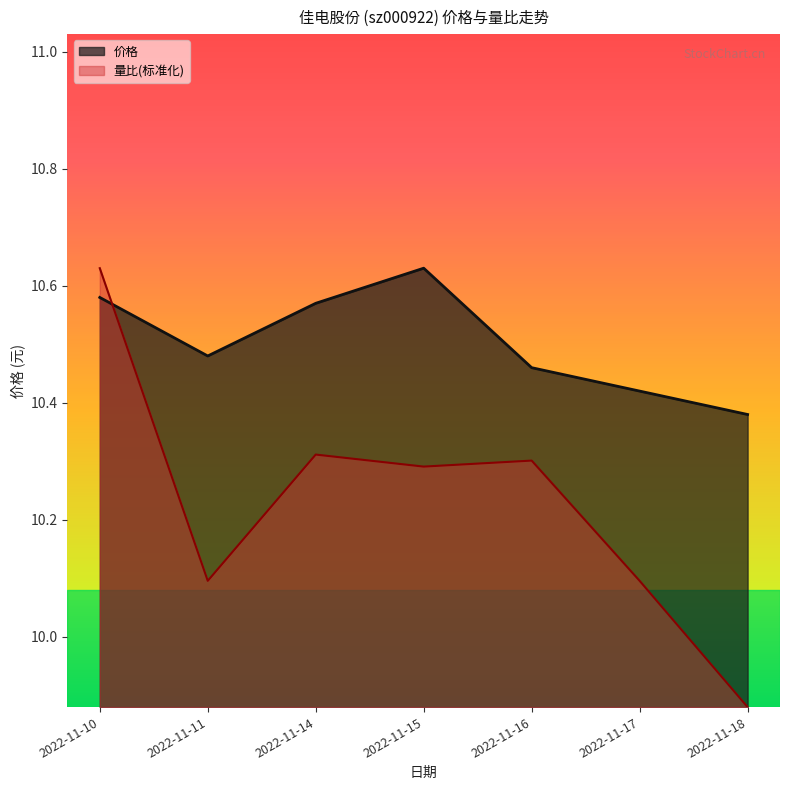

At which label does 价格 reach its minimum?

2022-11-18